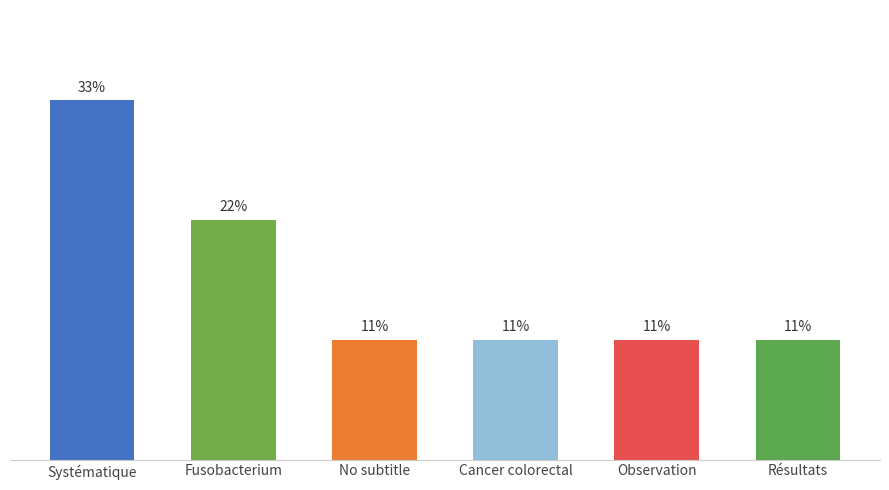

What is the value of the 1st bar from the left?

33.3